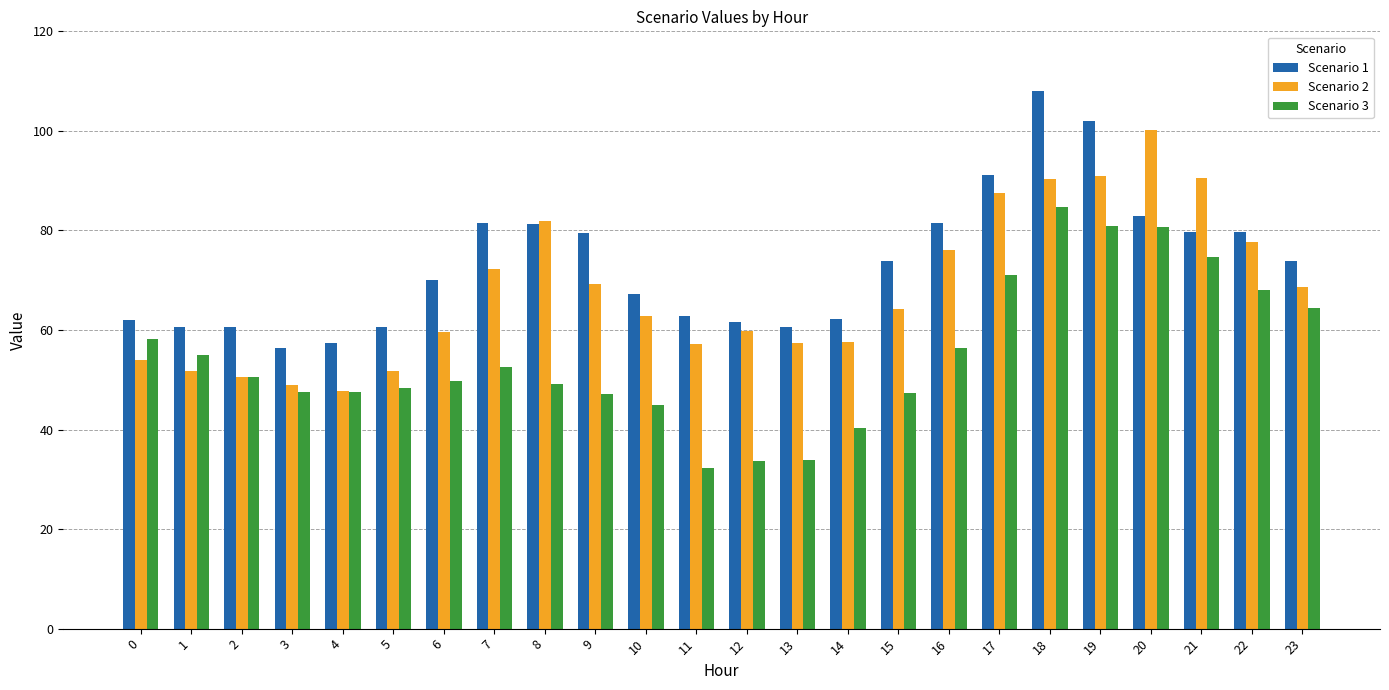

How many bars are there in total?

72